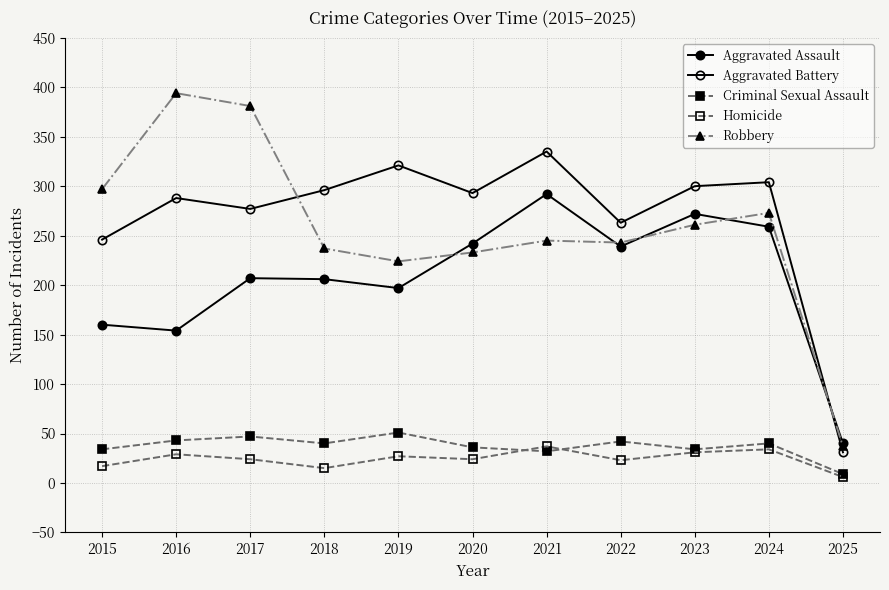

Where is the first local minimum for Aggravated Assault?

2016